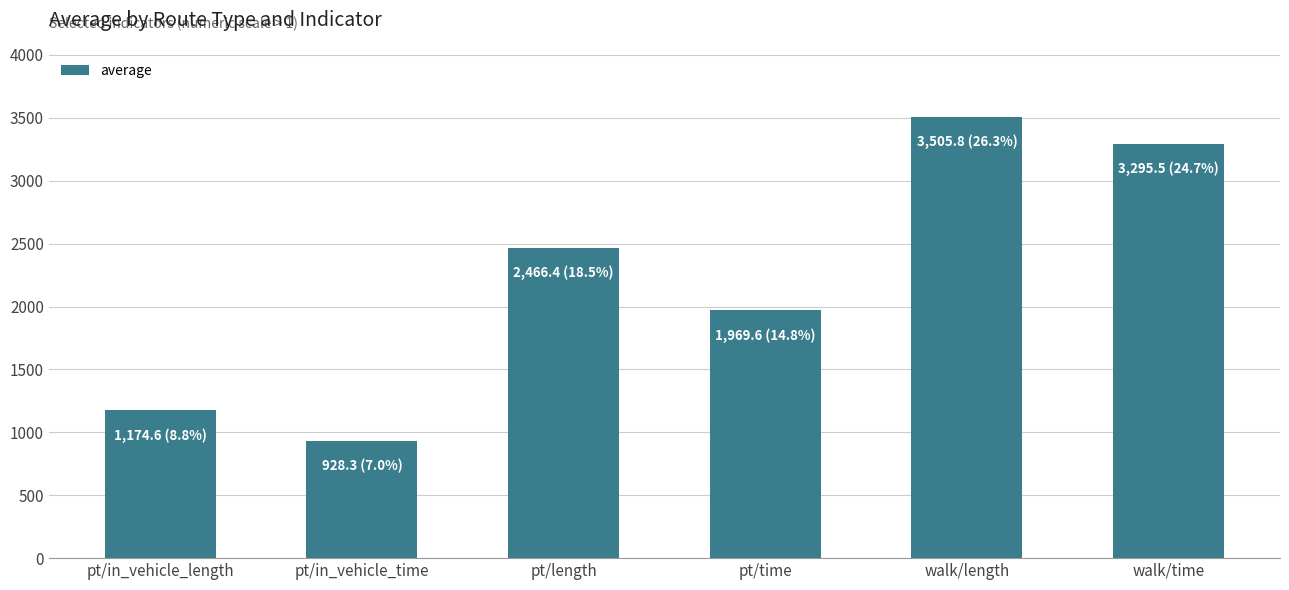

List the labels in order of value, largest first.

walk/length, walk/time, pt/length, pt/time, pt/in_vehicle_length, pt/in_vehicle_time